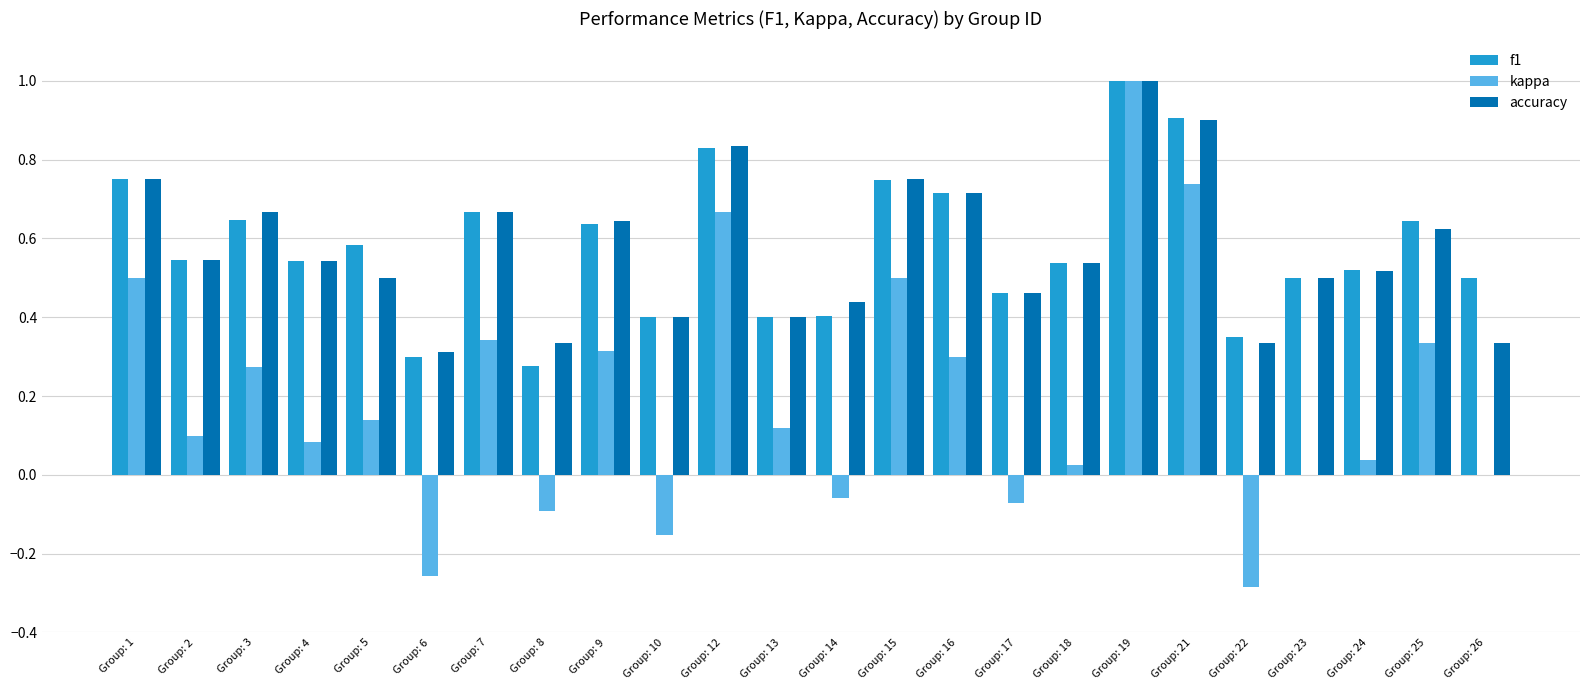

What is the sum of the f1 values at Group: 24 and Group: 12?

1.3